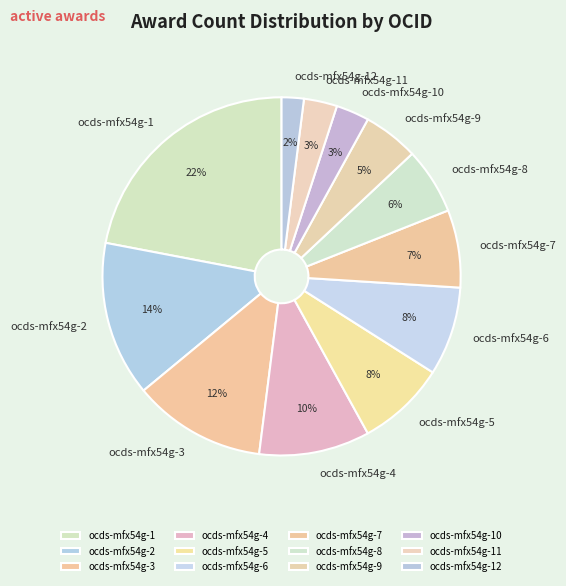

How many slices are in this pie chart?

12